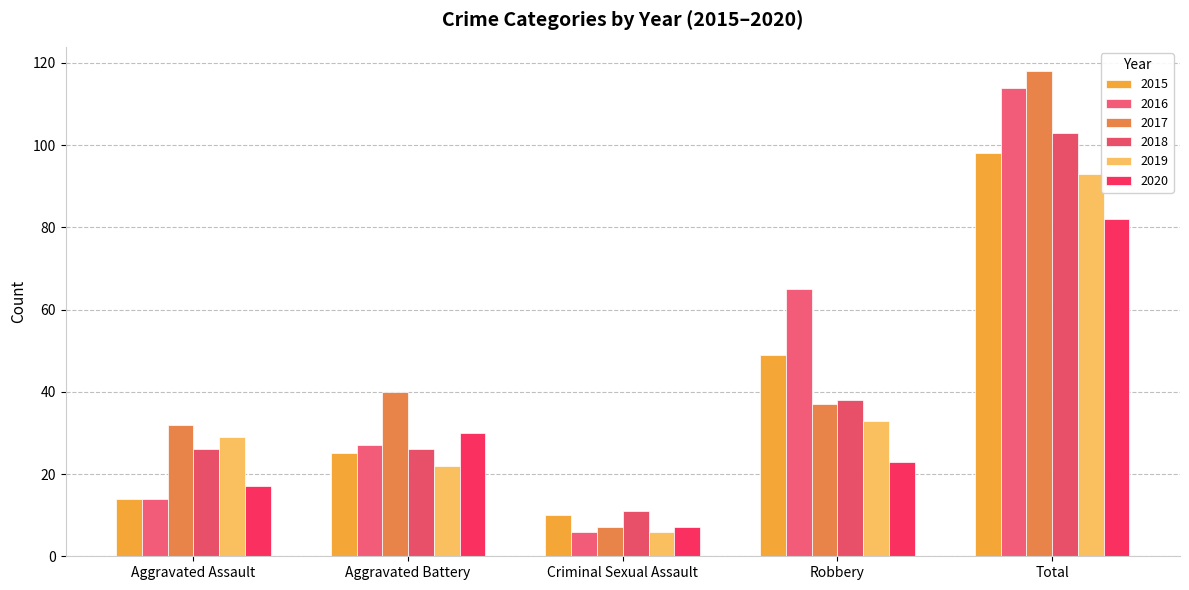

Are the bars grouped side by side (vs. stacked)?

Yes